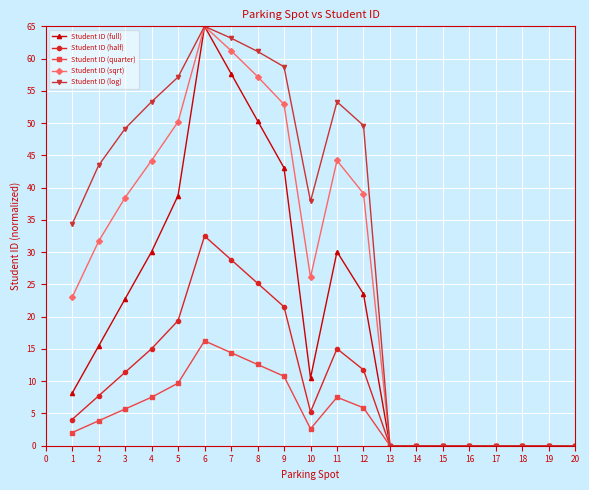

How many values in the Student ID (full) series exceed 15?

10